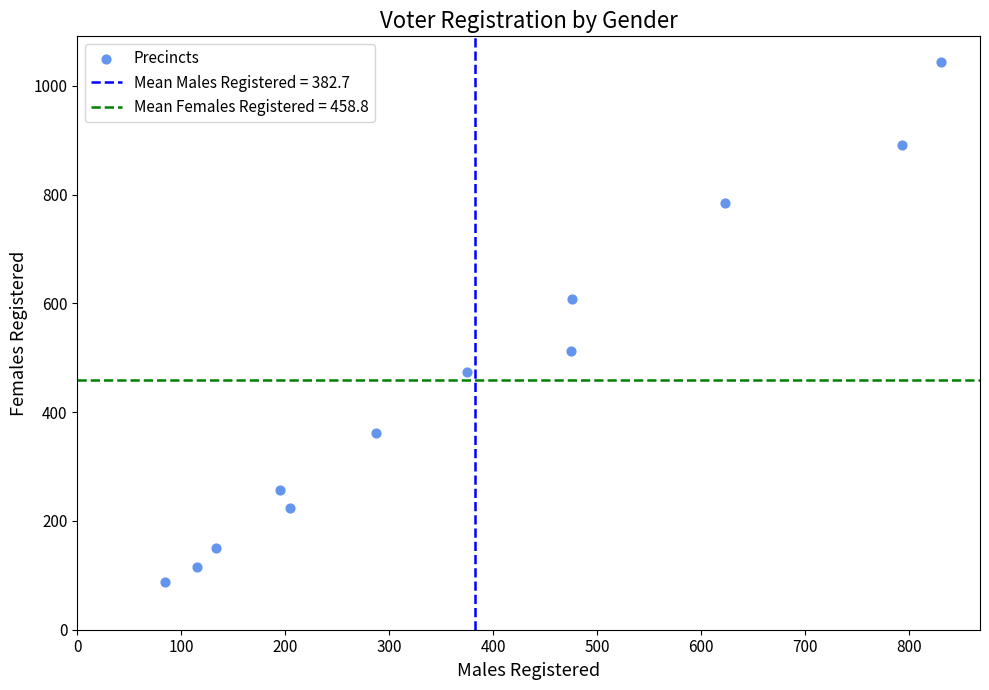

What is the average Y value?

459